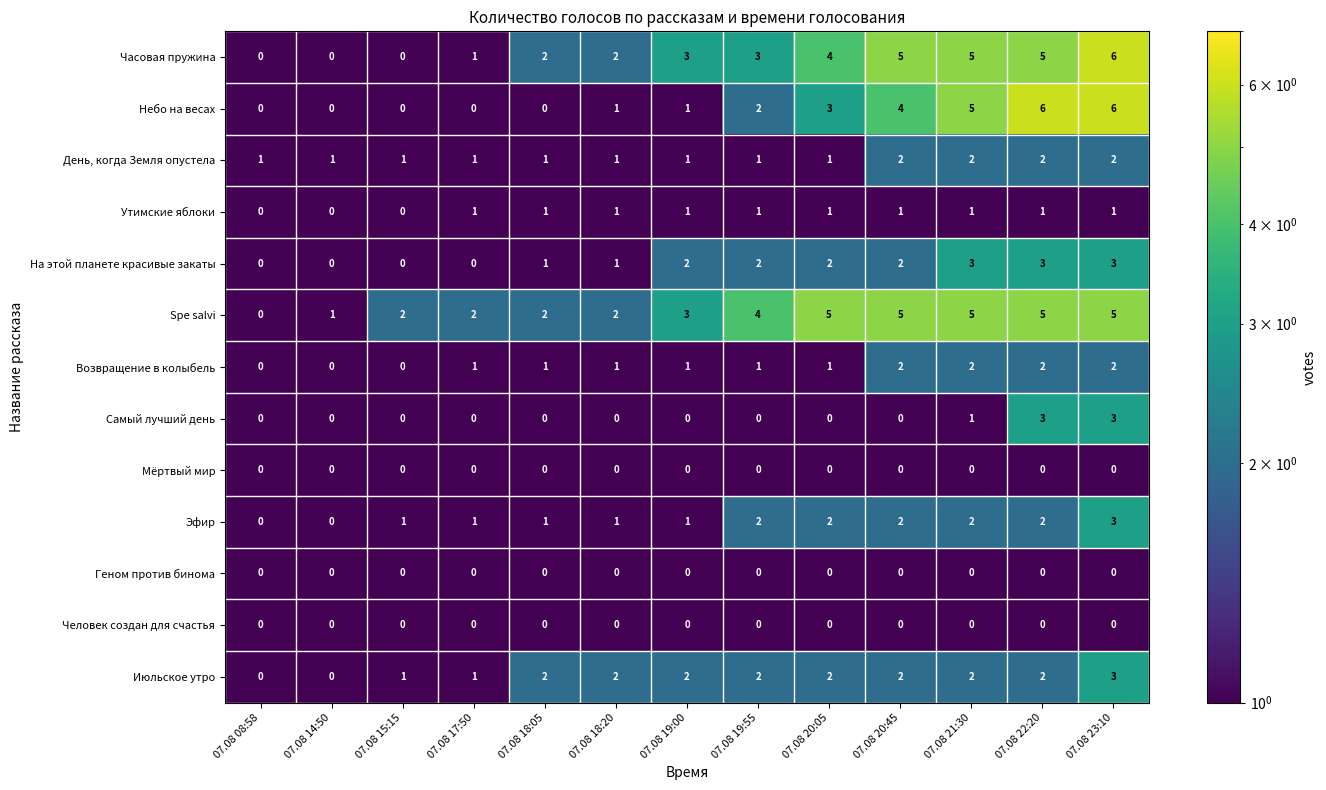

Count the Возвращение в колыбель values in the range 1 to 2.

10